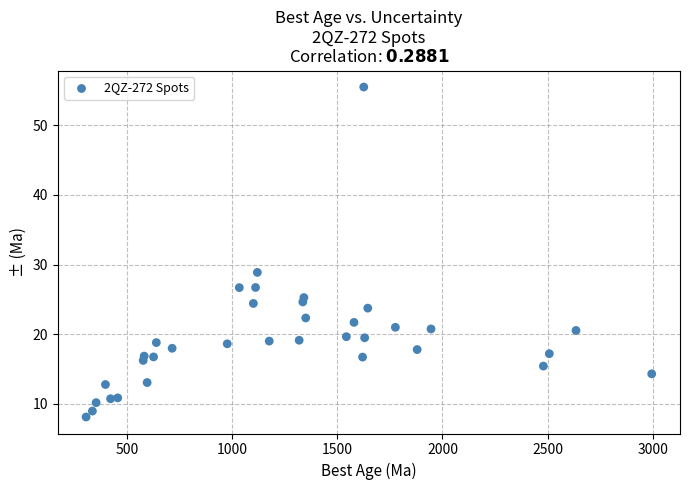

What is the range of Y values (max minus min)?

47.4